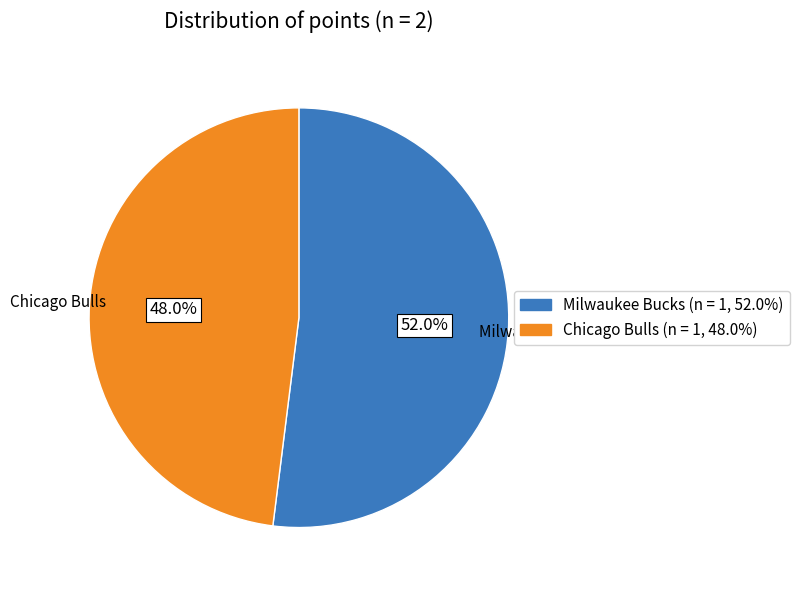

To the nearest percent, what portion does Milwaukee Bucks represent?

52%